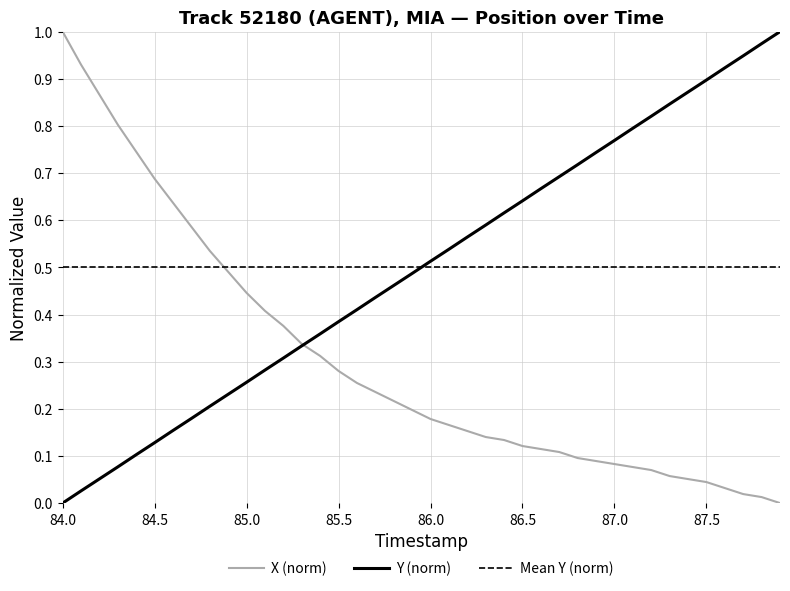

Which category has the lowest value in the Y (norm) series?

84.0